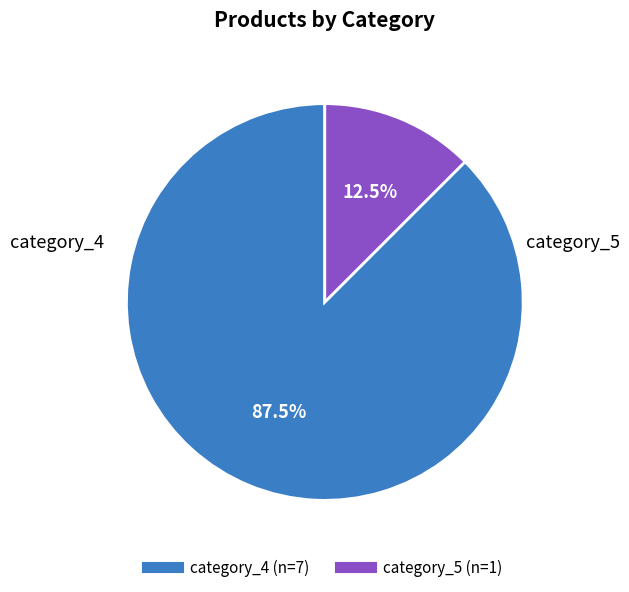

Does any single category account for the majority?

Yes